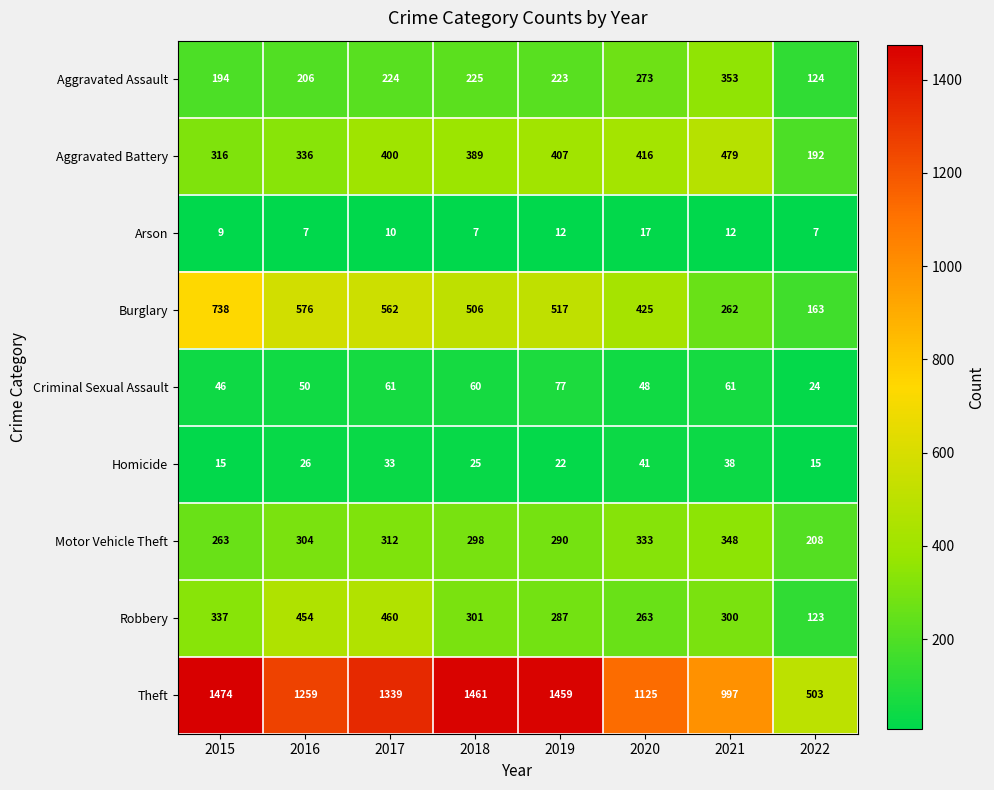

What is the spread (max minus min) of values at 2019?

1447